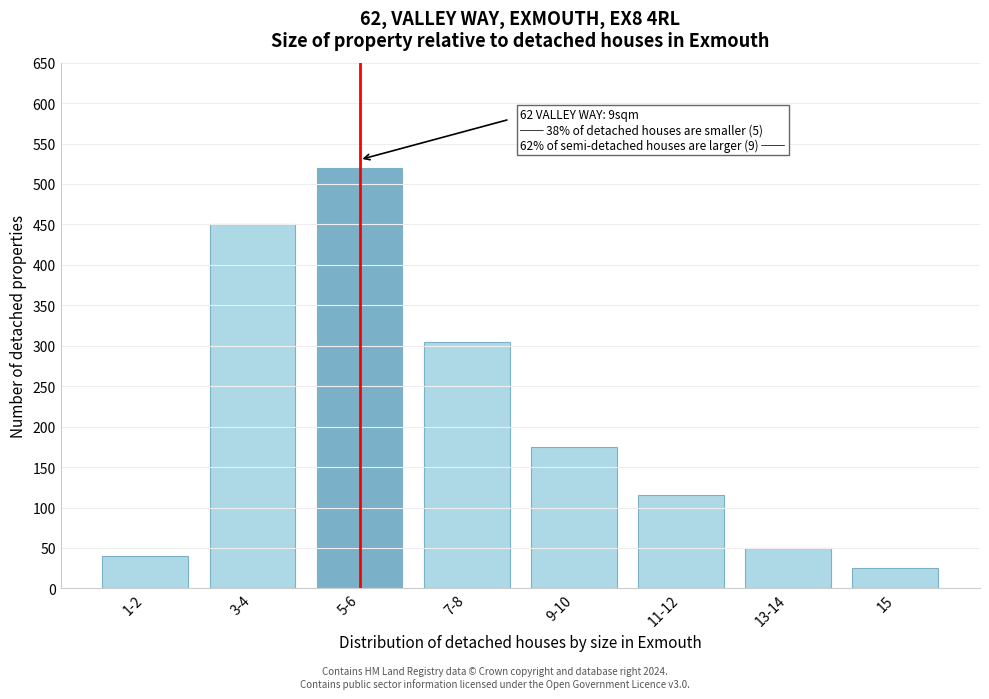

Reading left to right, transcribe all the data shown in this chart.

1-2=40	3-4=450	5-6=520	7-8=305	9-10=175	11-12=115	13-14=50	15=25